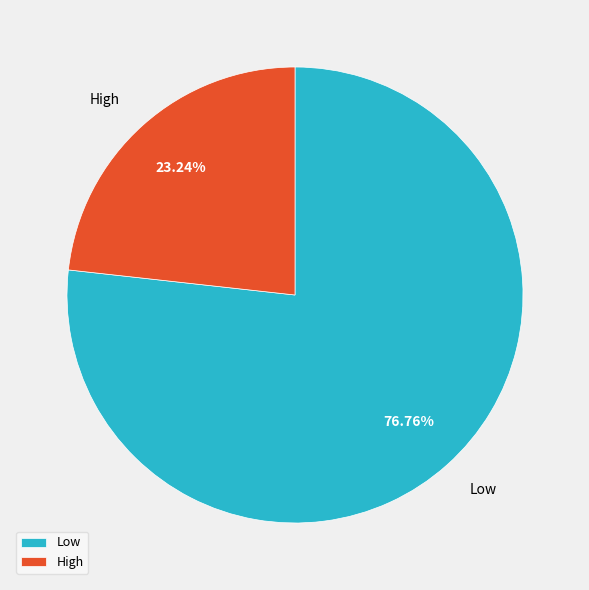

Is the sum of Low and High greater than half?

Yes